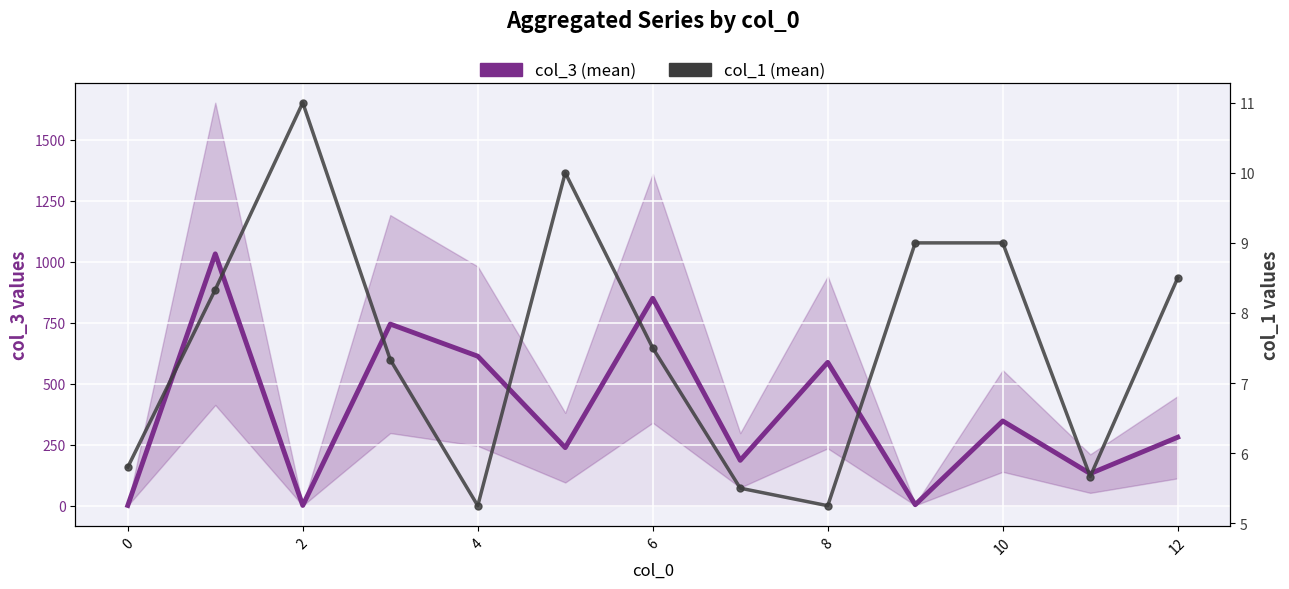

Is it true that col_3 (mean) equals 1179.8 at 4?

False